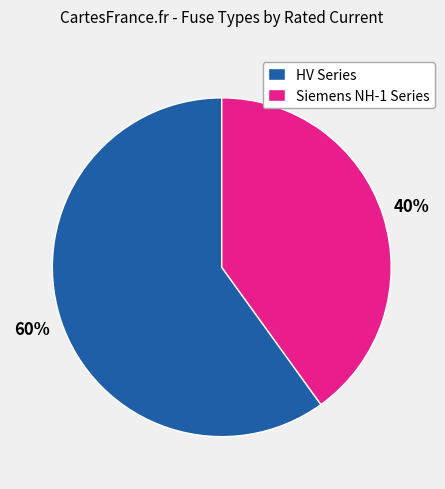

What is the smallest slice in the pie chart?

Siemens NH-1 Series